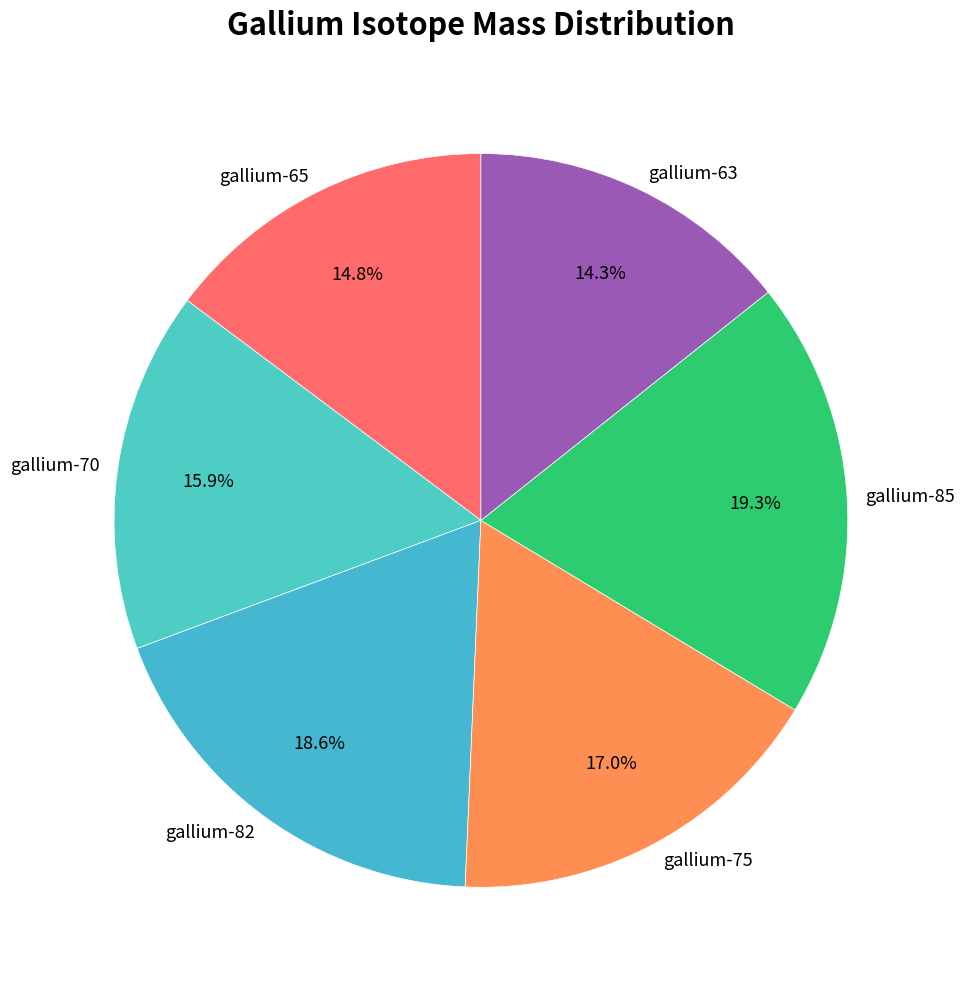

Combined, do gallium-82 and gallium-65 account for over 50%?

No